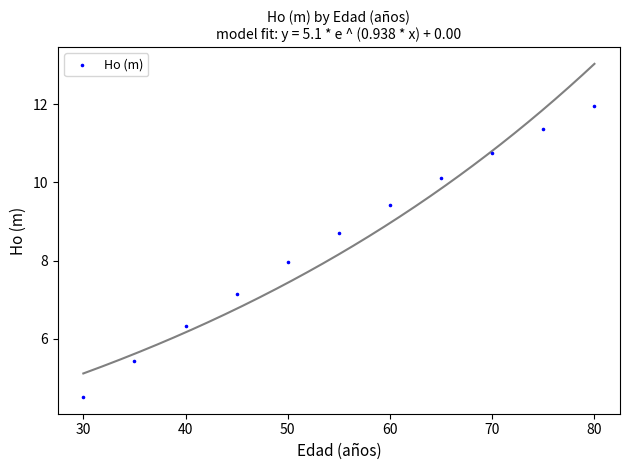

What is the average X value?

55.0